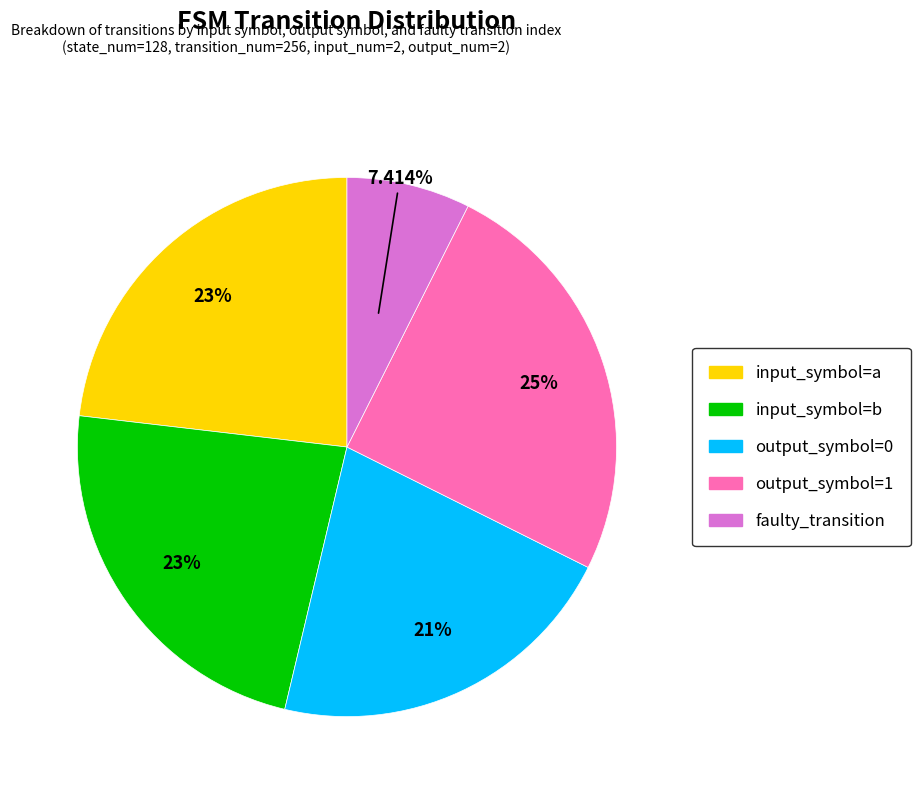

What portion of the pie excludes faulty_transition?

92.6%